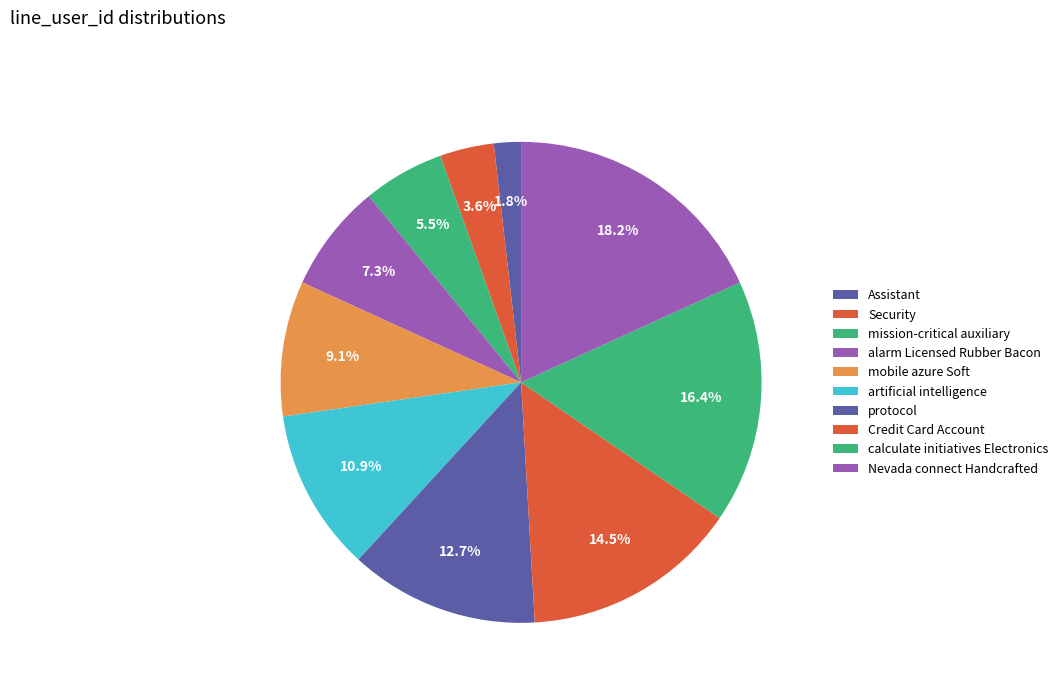

To the nearest percent, what portion does alarm Licensed Rubber Bacon represent?

7%